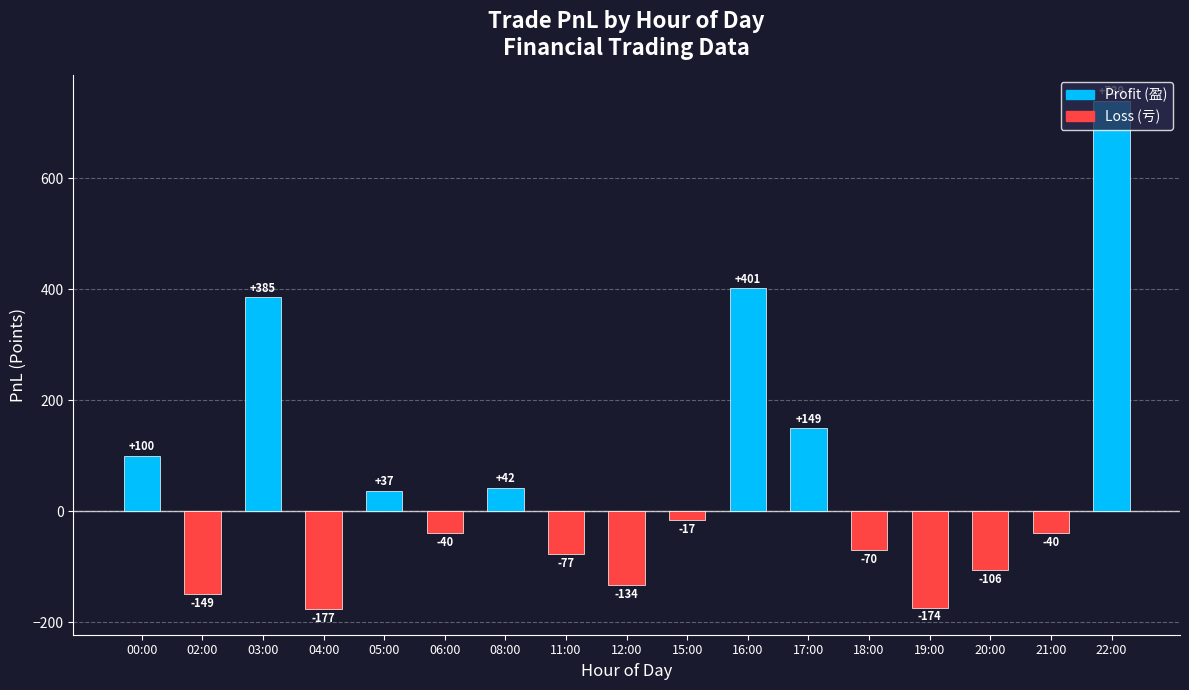

What is the label of the 13th bar from the left?

18:00